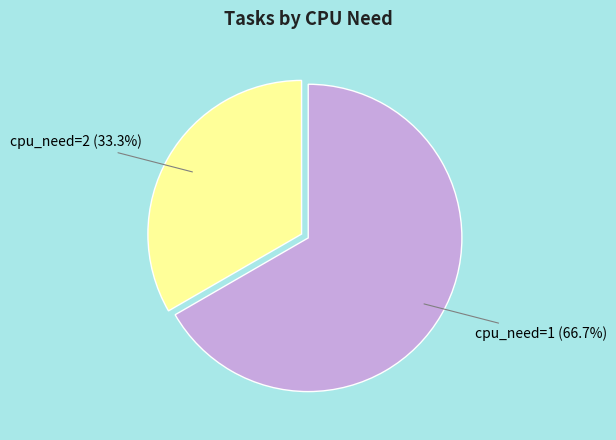

Which slice is the smallest?

cpu_need=2